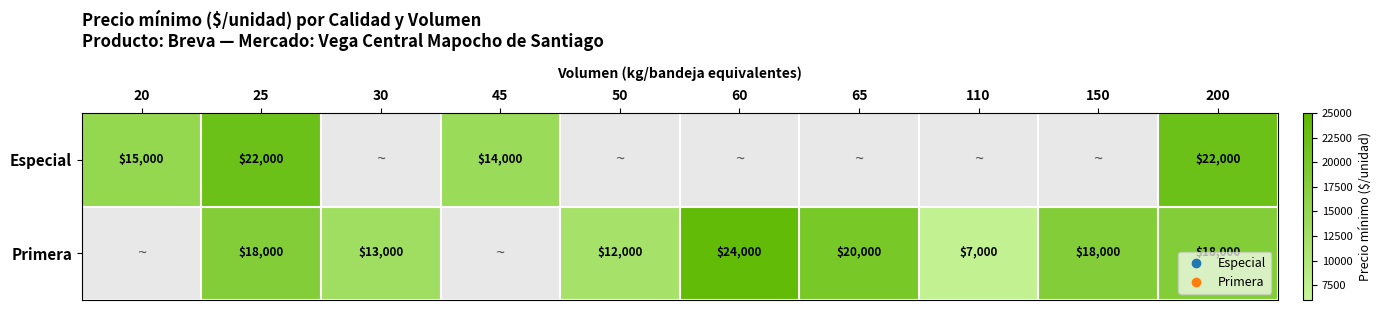

Which label corresponds to the smallest value in the chart?

110